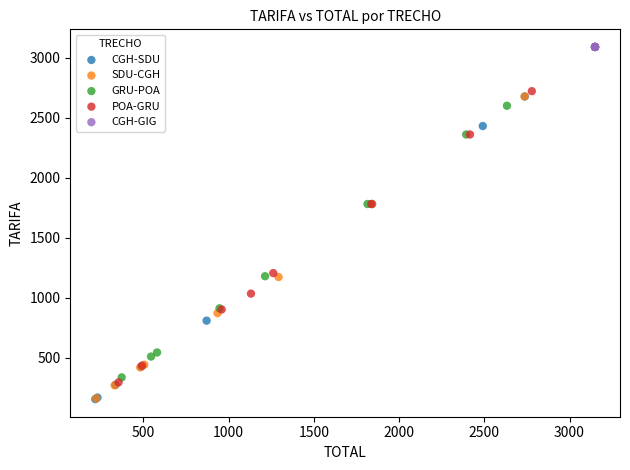

What are all the series names shown in the legend?

CGH-SDU, SDU-CGH, GRU-POA, POA-GRU, CGH-GIG